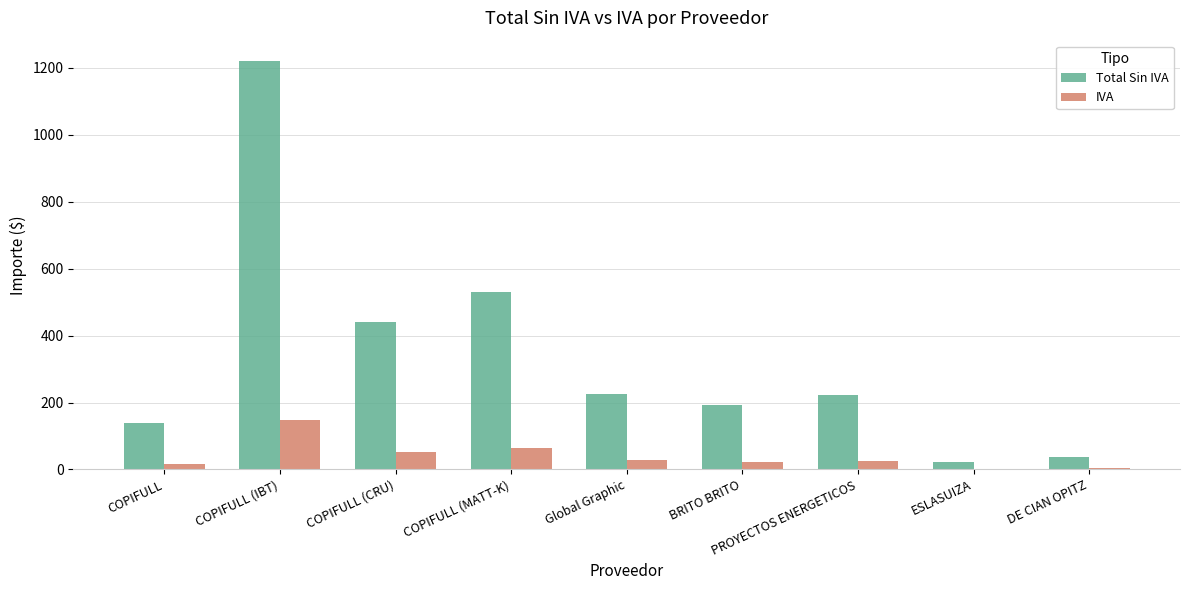

True or false: IVA has a value of 26.9 at Global Graphic.

True